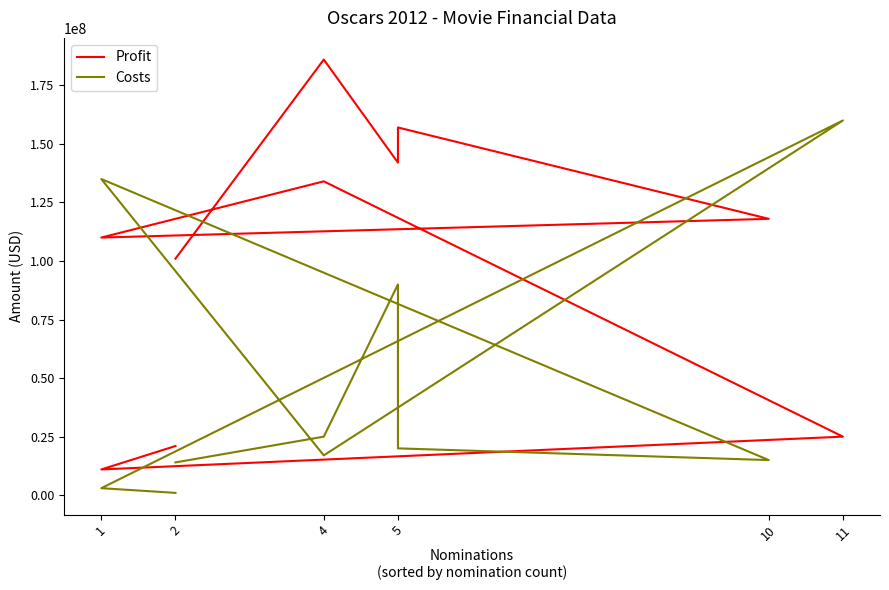

How many series are shown in this chart?

2